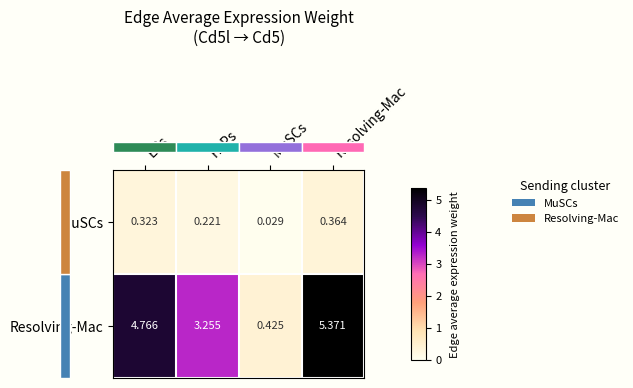

How many categories are shown in the chart?

4